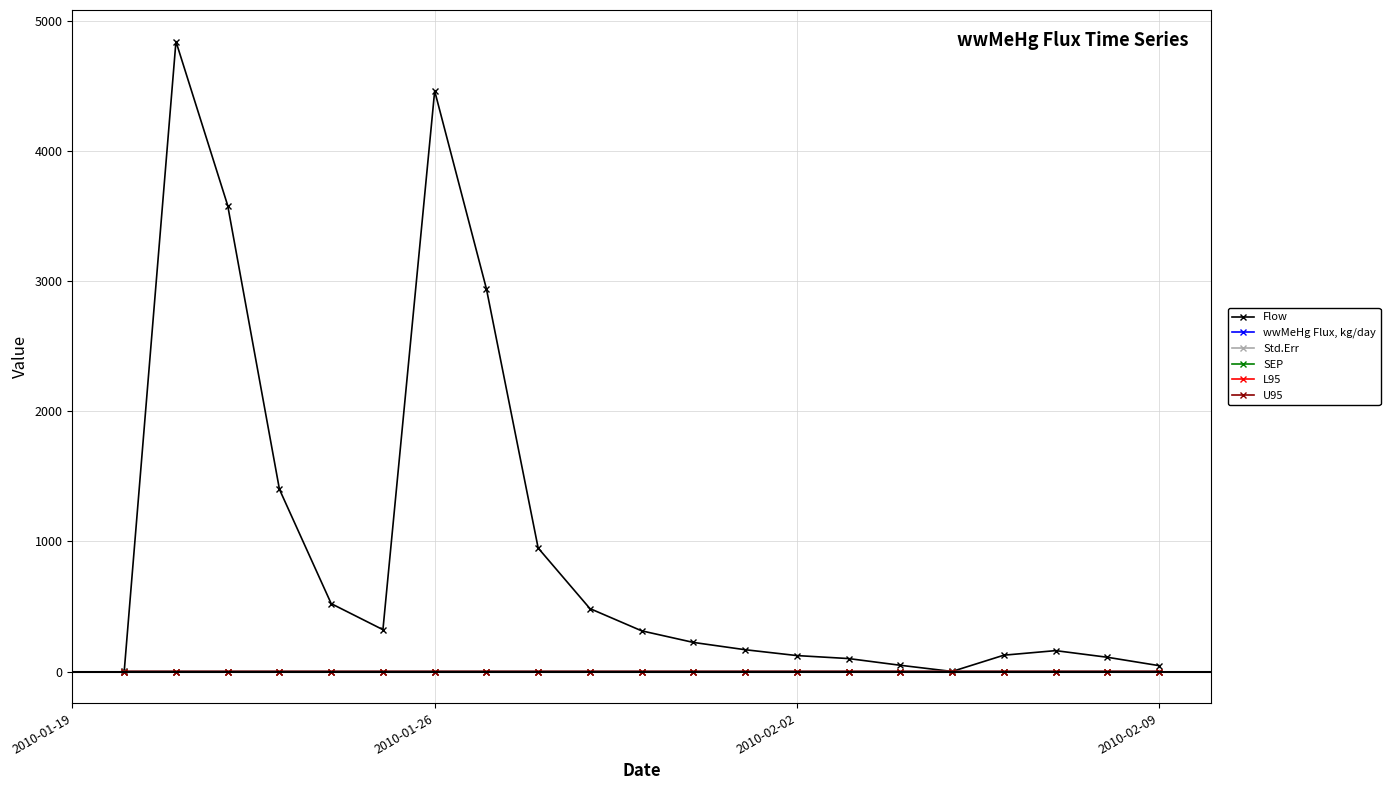

Which series has the largest range (max minus min)?

Flow